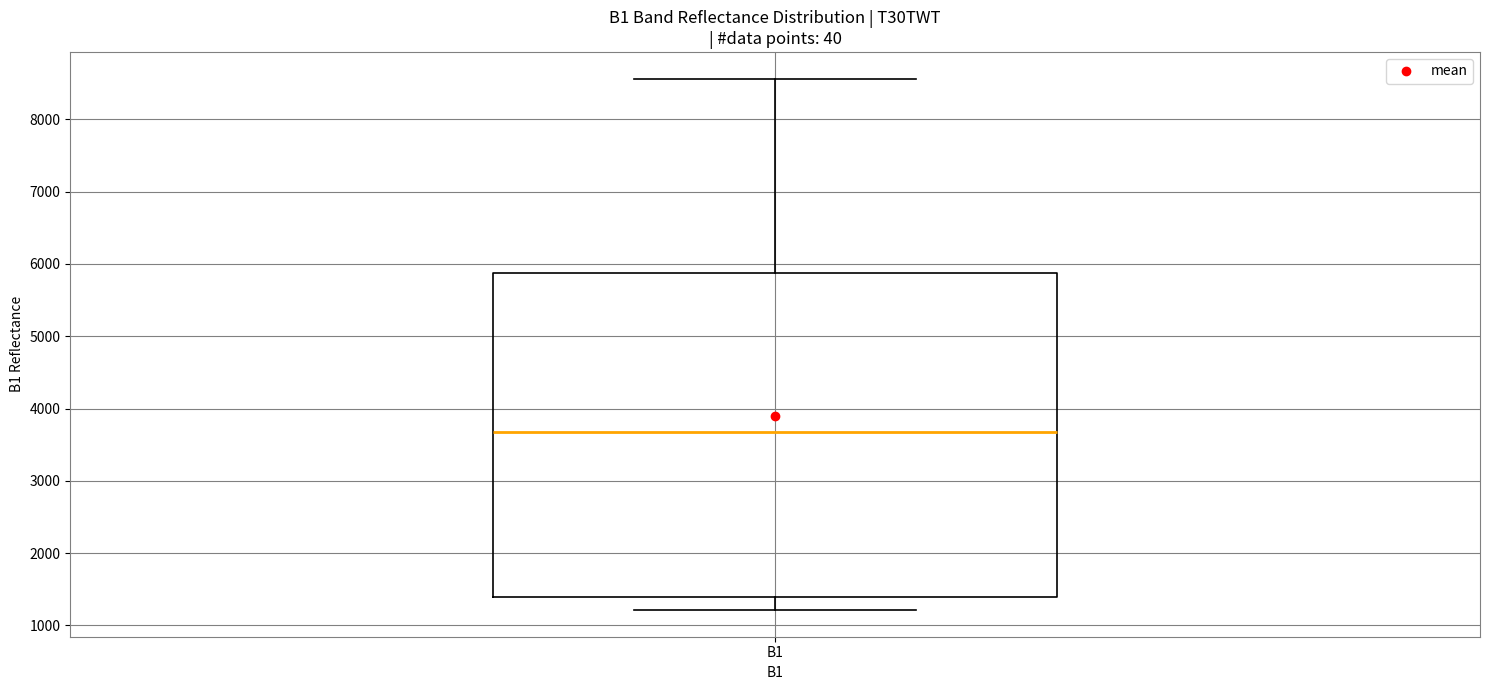

Where is the lower edge of the box for B1 on the y-axis? The values are not printed on the chart, so give them approximately, as read against the axis.

1400